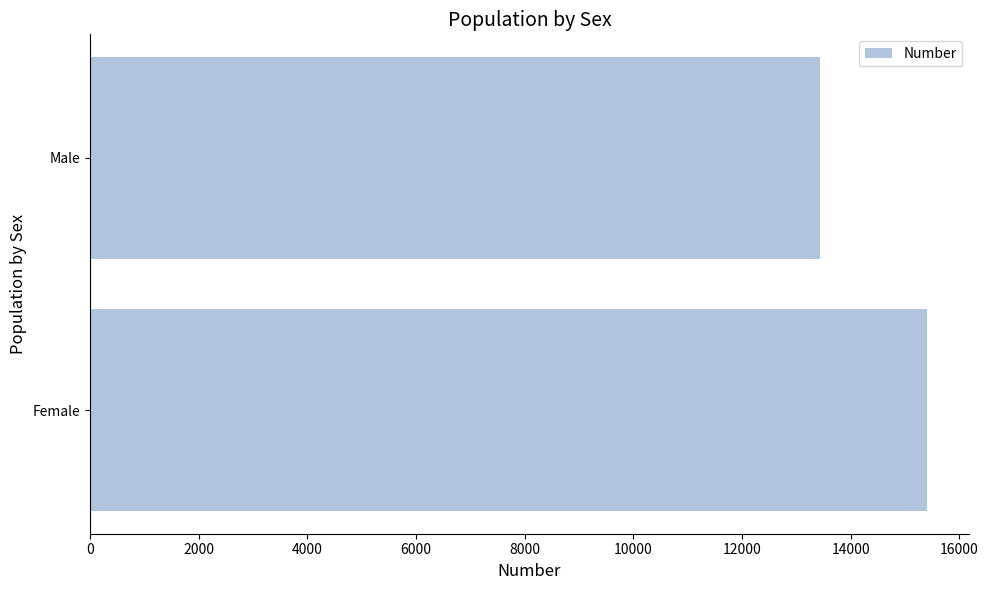

How many values are between 13436 and 15408?

2